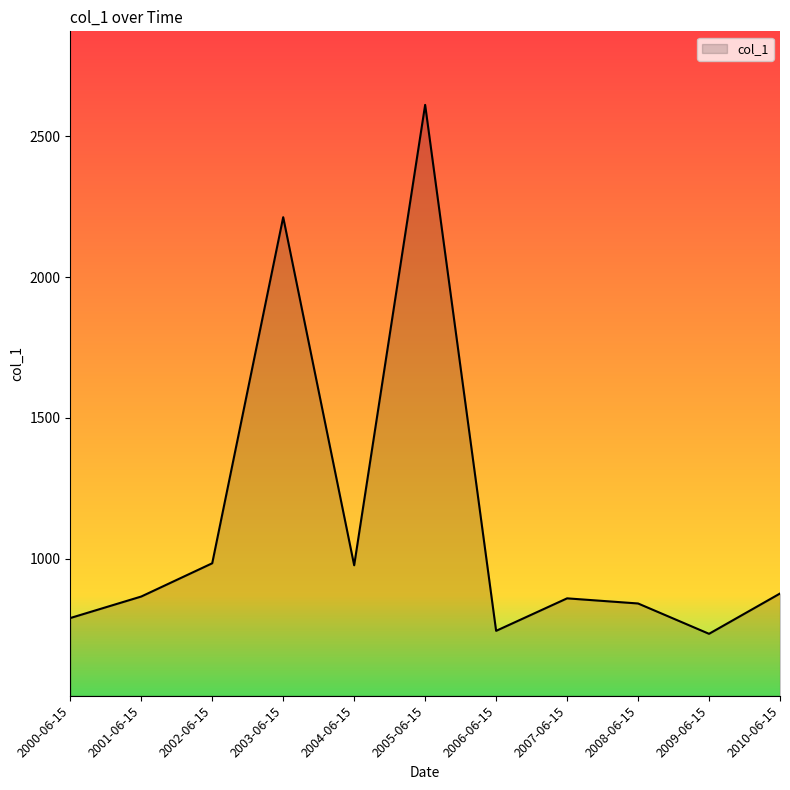

What is the greatest value displayed?

2611.8